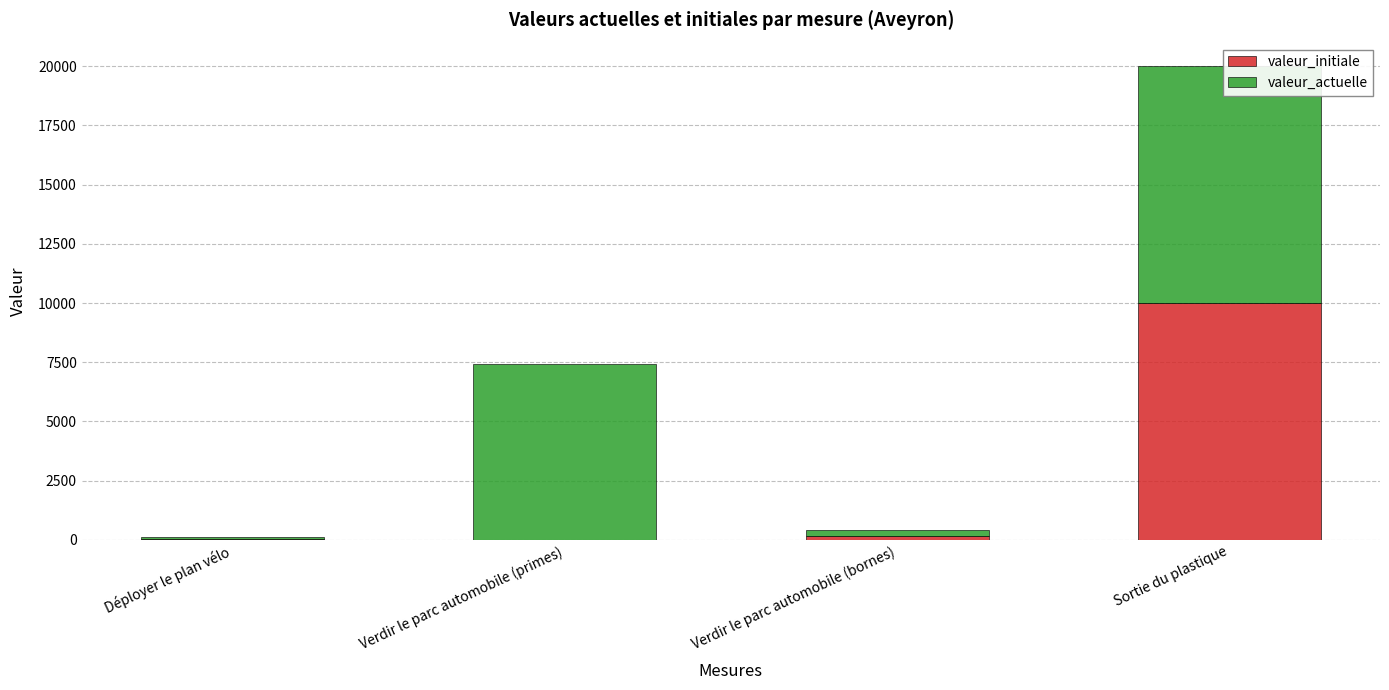

Reading right to left, extract all data points from this chart.

valeur_initiale: Sortie du plastique=10000	Verdir le parc automobile (bornes)=171	Verdir le parc automobile (primes)=0	Déployer le plan vélo=57
valeur_actuelle: Sortie du plastique=10000	Verdir le parc automobile (bornes)=252	Verdir le parc automobile (primes)=7447	Déployer le plan vélo=50